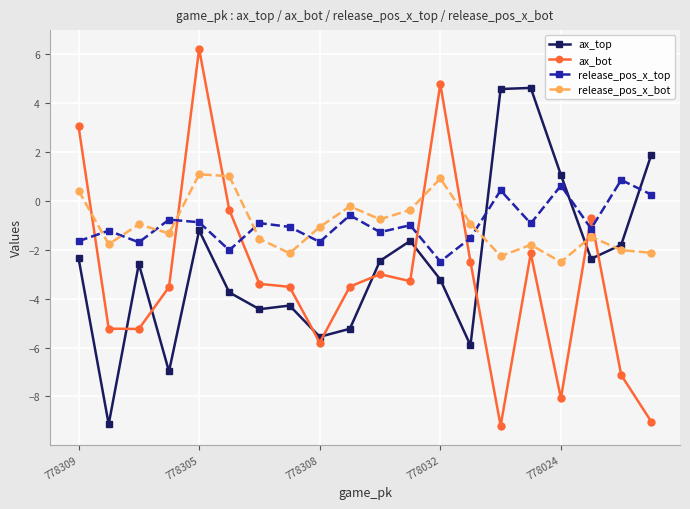

How many intersections are there between ax_bot and release_pos_x_top?

7